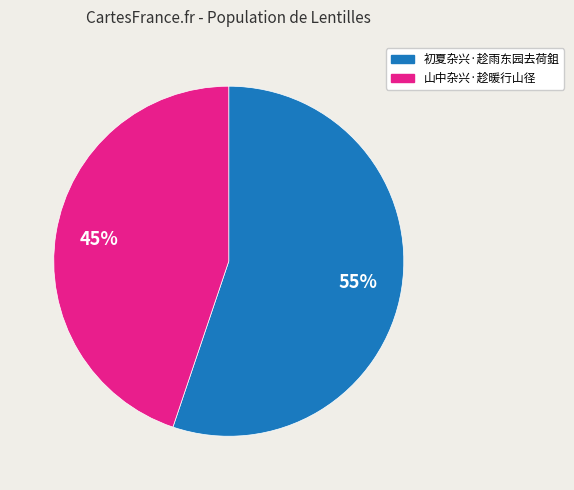

How many slices are in this pie chart?

2